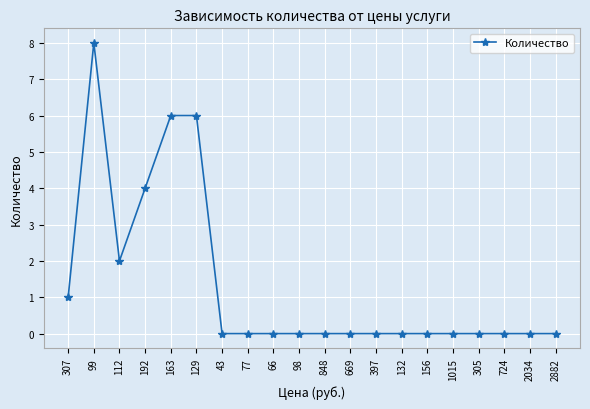

Where is the first local maximum?

99